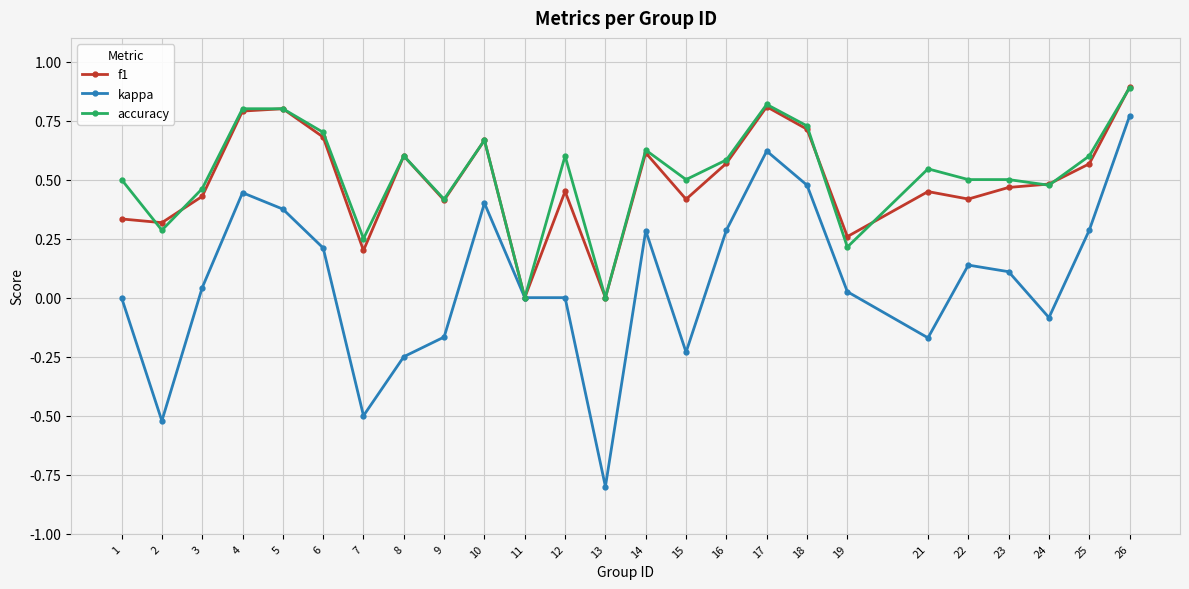

True or false: kappa has a value of 0.2 at 23.

False